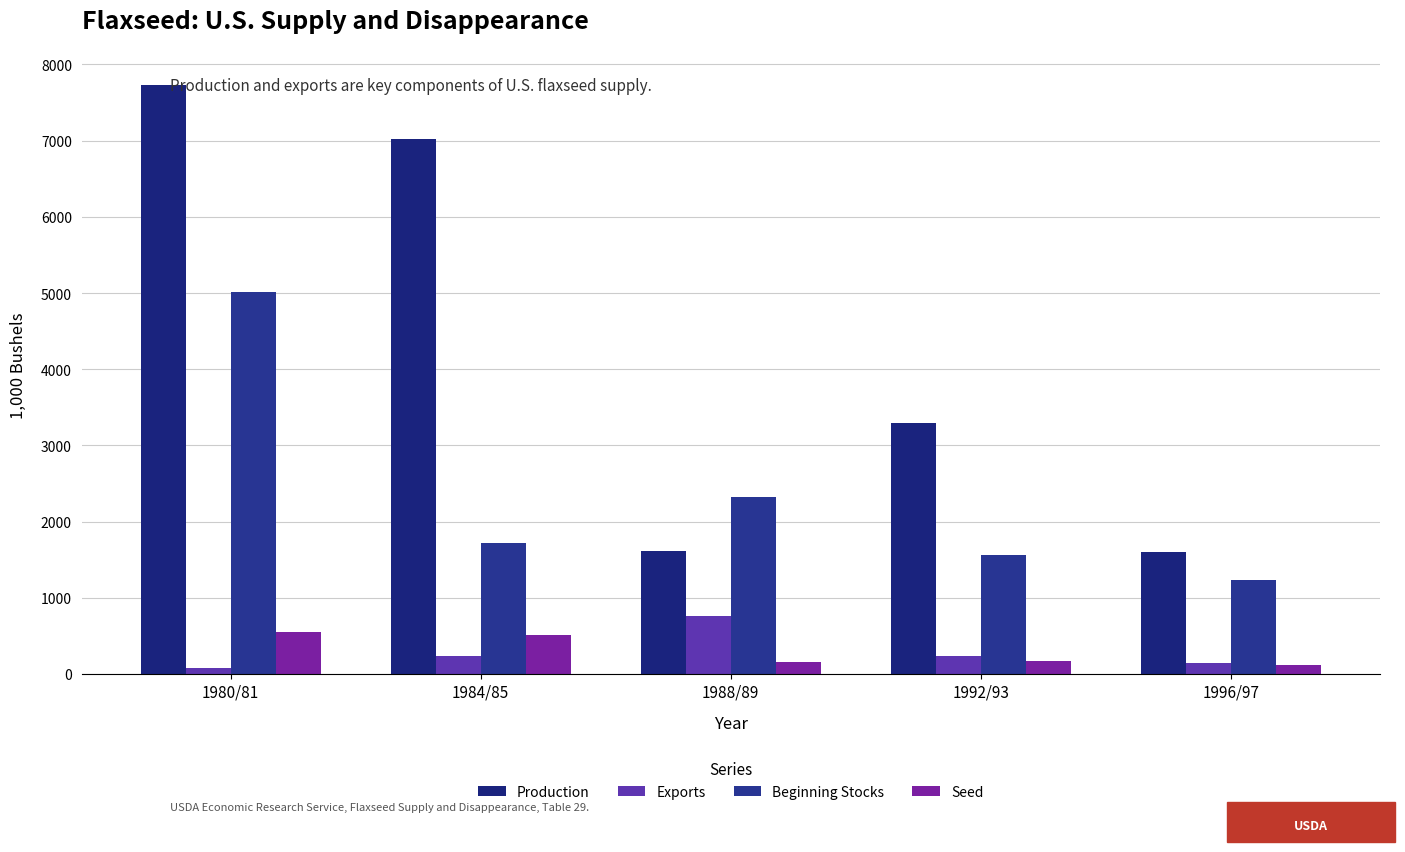

Which category has the highest value in the Exports series?

1988/89